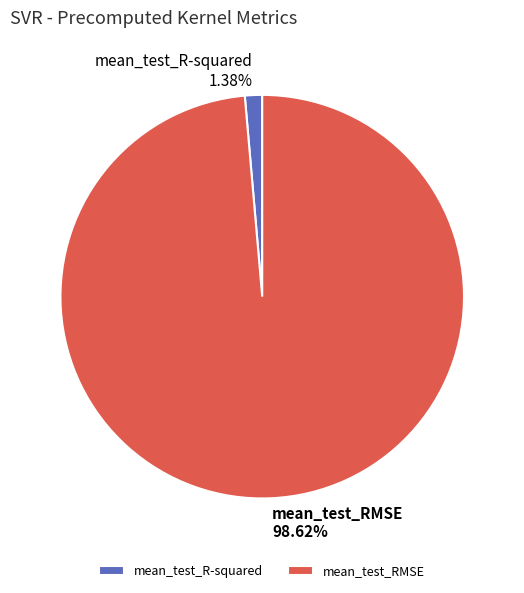

Which slice is the largest?

mean_test_RMSE